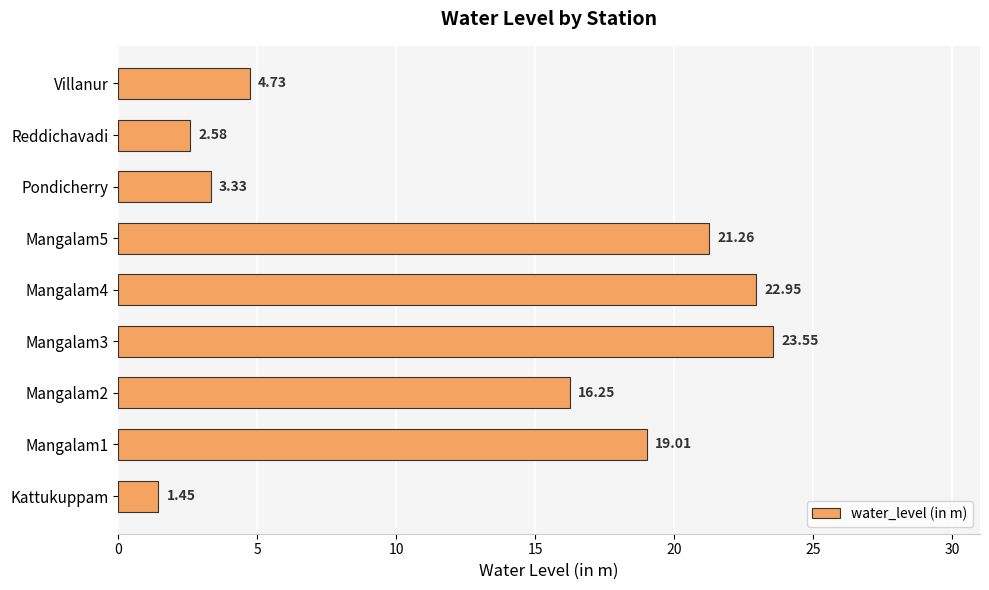

At which label is the value closest to 12?

Mangalam2